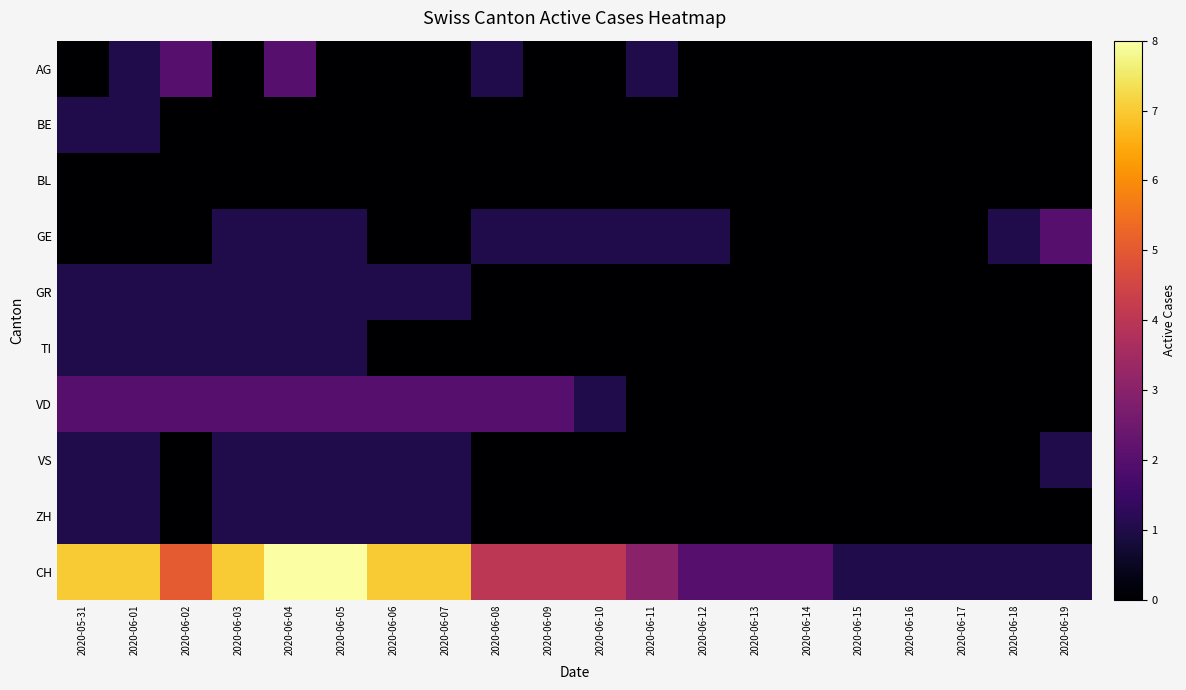

Reading right to left, list all the values displayed in this chart.

AG: 2020-06-19=0	2020-06-18=0	2020-06-17=0	2020-06-16=0	2020-06-15=0	2020-06-14=0	2020-06-13=0	2020-06-12=0	2020-06-11=1	2020-06-10=0	2020-06-09=0	2020-06-08=1	2020-06-07=0	2020-06-06=0	2020-06-05=0	2020-06-04=2	2020-06-03=0	2020-06-02=2	2020-06-01=1	2020-05-31=0
BE: 2020-06-19=0	2020-06-18=0	2020-06-17=0	2020-06-16=0	2020-06-15=0	2020-06-14=0	2020-06-13=0	2020-06-12=0	2020-06-11=0	2020-06-10=0	2020-06-09=0	2020-06-08=0	2020-06-07=0	2020-06-06=0	2020-06-05=0	2020-06-04=0	2020-06-03=0	2020-06-02=0	2020-06-01=1	2020-05-31=1
BL: 2020-06-19=0	2020-06-18=0	2020-06-17=0	2020-06-16=0	2020-06-15=0	2020-06-14=0	2020-06-13=0	2020-06-12=0	2020-06-11=0	2020-06-10=0	2020-06-09=0	2020-06-08=0	2020-06-07=0	2020-06-06=0	2020-06-05=0	2020-06-04=0	2020-06-03=0	2020-06-02=0	2020-06-01=0	2020-05-31=0
GE: 2020-06-19=2	2020-06-18=1	2020-06-17=0	2020-06-16=0	2020-06-15=0	2020-06-14=0	2020-06-13=0	2020-06-12=1	2020-06-11=1	2020-06-10=1	2020-06-09=1	2020-06-08=1	2020-06-07=0	2020-06-06=0	2020-06-05=1	2020-06-04=1	2020-06-03=1	2020-06-02=0	2020-06-01=0	2020-05-31=0
GR: 2020-06-19=0	2020-06-18=0	2020-06-17=0	2020-06-16=0	2020-06-15=0	2020-06-14=0	2020-06-13=0	2020-06-12=0	2020-06-11=0	2020-06-10=0	2020-06-09=0	2020-06-08=0	2020-06-07=1	2020-06-06=1	2020-06-05=1	2020-06-04=1	2020-06-03=1	2020-06-02=1	2020-06-01=1	2020-05-31=1
TI: 2020-06-19=0	2020-06-18=0	2020-06-17=0	2020-06-16=0	2020-06-15=0	2020-06-14=0	2020-06-13=0	2020-06-12=0	2020-06-11=0	2020-06-10=0	2020-06-09=0	2020-06-08=0	2020-06-07=0	2020-06-06=0	2020-06-05=1	2020-06-04=1	2020-06-03=1	2020-06-02=1	2020-06-01=1	2020-05-31=1
VD: 2020-06-19=0	2020-06-18=0	2020-06-17=0	2020-06-16=0	2020-06-15=0	2020-06-14=0	2020-06-13=0	2020-06-12=0	2020-06-11=0	2020-06-10=1	2020-06-09=2	2020-06-08=2	2020-06-07=2	2020-06-06=2	2020-06-05=2	2020-06-04=2	2020-06-03=2	2020-06-02=2	2020-06-01=2	2020-05-31=2
VS: 2020-06-19=1	2020-06-18=0	2020-06-17=0	2020-06-16=0	2020-06-15=0	2020-06-14=0	2020-06-13=0	2020-06-12=0	2020-06-11=0	2020-06-10=0	2020-06-09=0	2020-06-08=0	2020-06-07=1	2020-06-06=1	2020-06-05=1	2020-06-04=1	2020-06-03=1	2020-06-02=0	2020-06-01=1	2020-05-31=1
ZH: 2020-06-19=0	2020-06-18=0	2020-06-17=0	2020-06-16=0	2020-06-15=0	2020-06-14=0	2020-06-13=0	2020-06-12=0	2020-06-11=0	2020-06-10=0	2020-06-09=0	2020-06-08=0	2020-06-07=1	2020-06-06=1	2020-06-05=1	2020-06-04=1	2020-06-03=1	2020-06-02=0	2020-06-01=1	2020-05-31=1
CH: 2020-06-19=1	2020-06-18=1	2020-06-17=1	2020-06-16=1	2020-06-15=1	2020-06-14=2	2020-06-13=2	2020-06-12=2	2020-06-11=3	2020-06-10=4	2020-06-09=4	2020-06-08=4	2020-06-07=7	2020-06-06=7	2020-06-05=8	2020-06-04=8	2020-06-03=7	2020-06-02=5	2020-06-01=7	2020-05-31=7